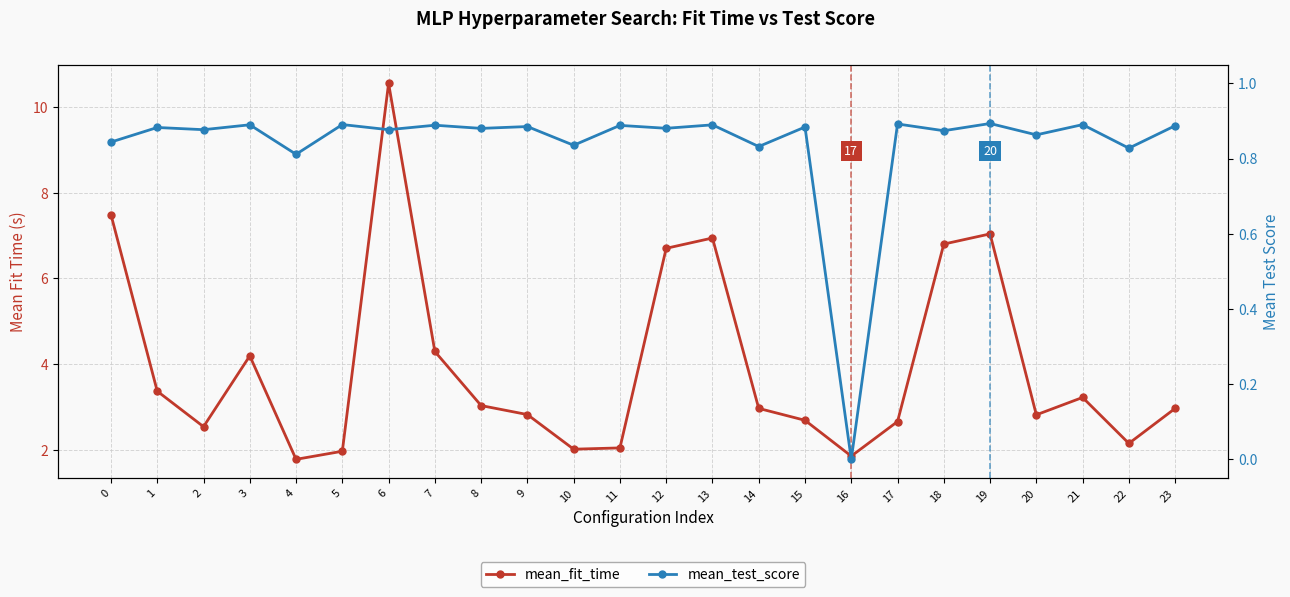

What is the value of the mean_test_score point at the 14th from the left?

0.9